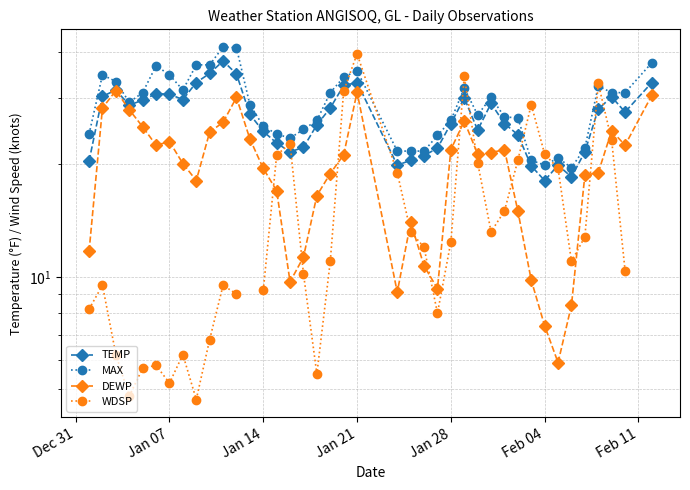

True or false: MAX and TEMP cross at least once.

False